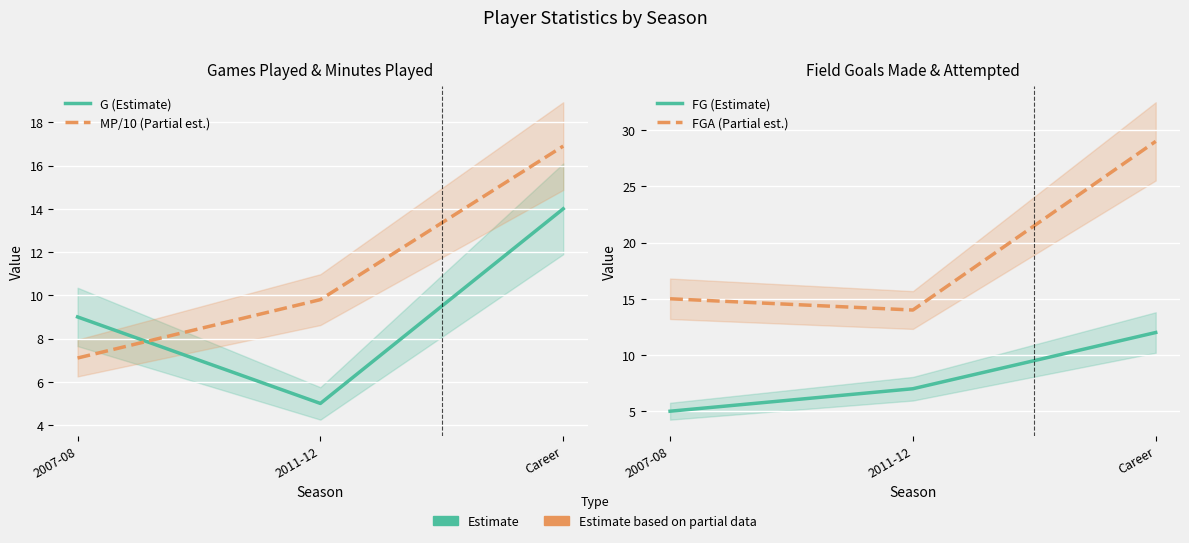

The MP/10 (Partial est.) series shows 11.0 at 2007-08. True or false?

False